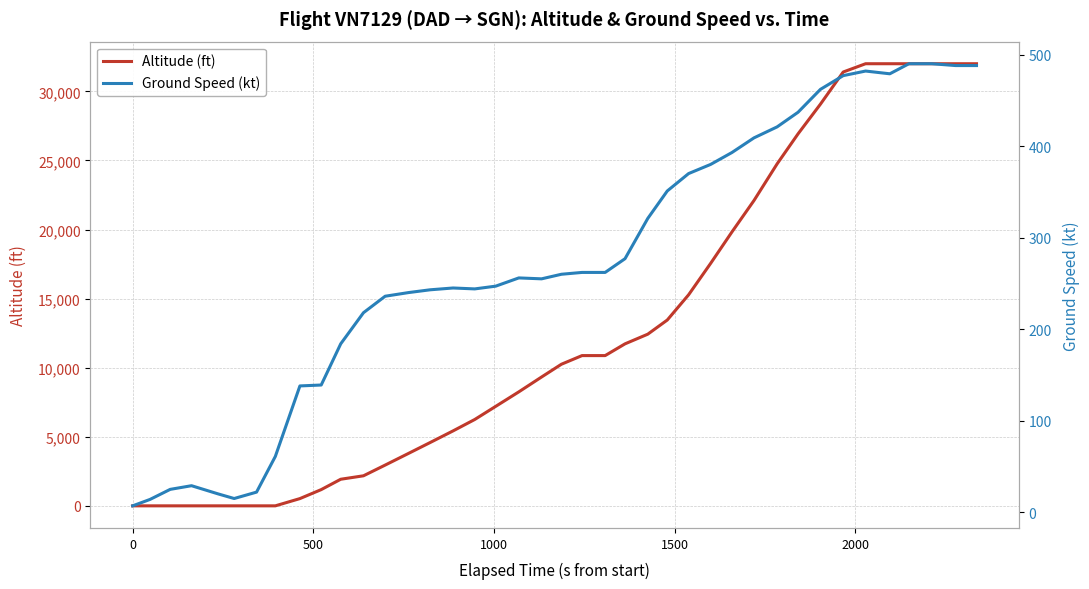

At how many categories does at least one series exceed 20751?

11